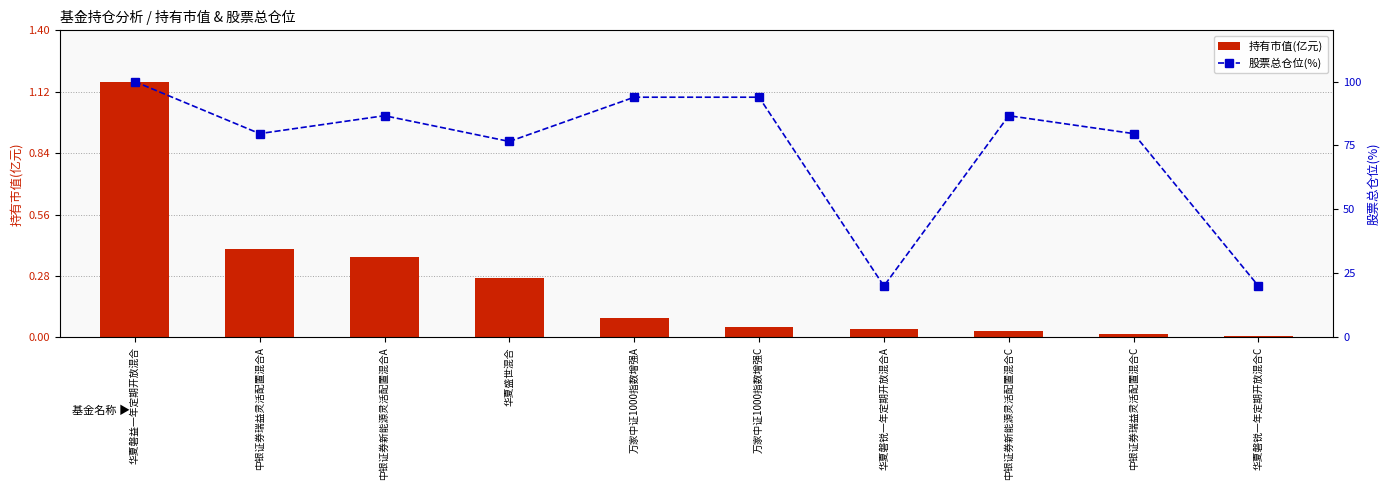

What is the difference between the highest and lowest values at 华夏磐锐一年定期开放混合C?

20.0